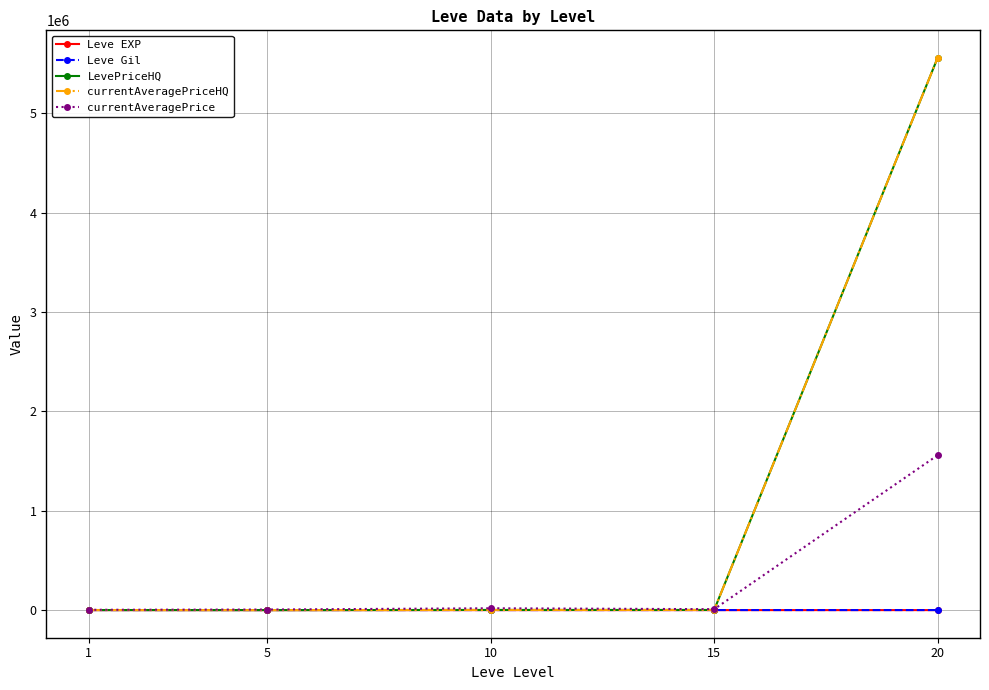

Does the chart display data point markers on the line(s)?

Yes